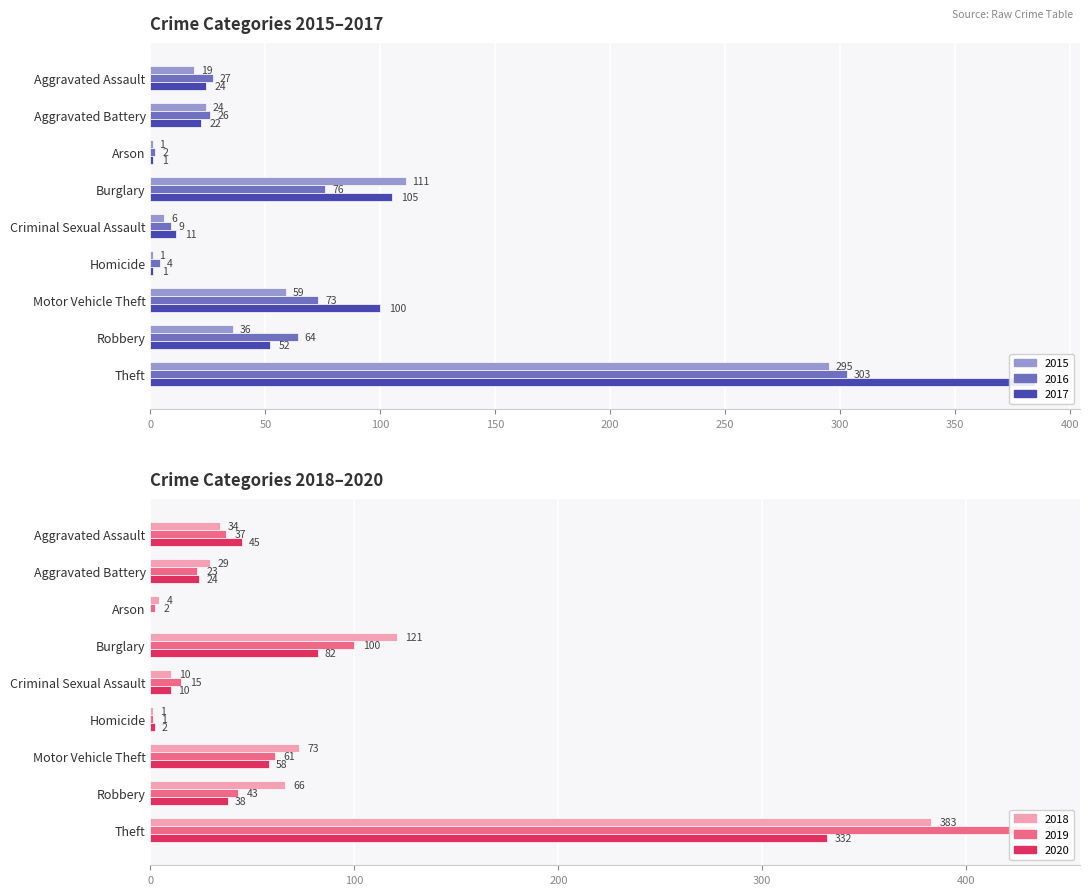

What is the difference between the 2020 values at Aggravated Assault and Aggravated Battery?

21